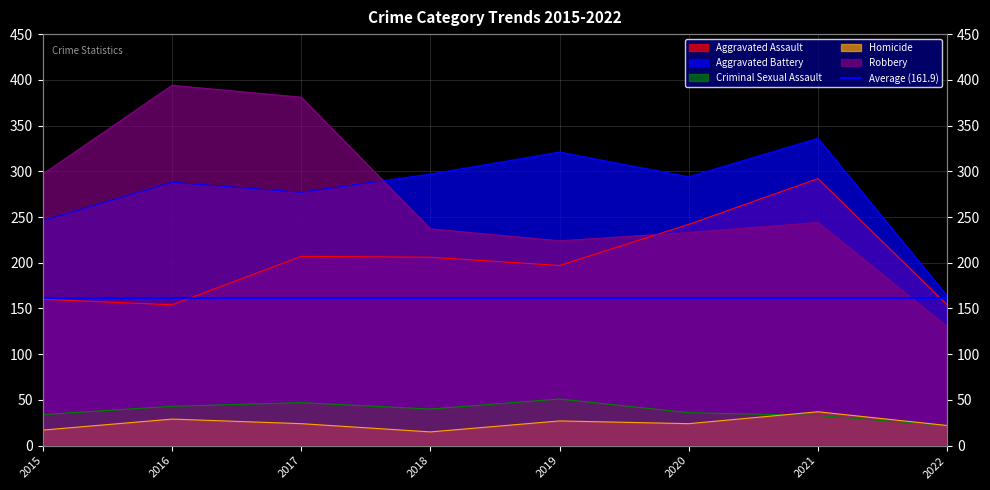

Which series has the largest total across all categories?

Aggravated Battery